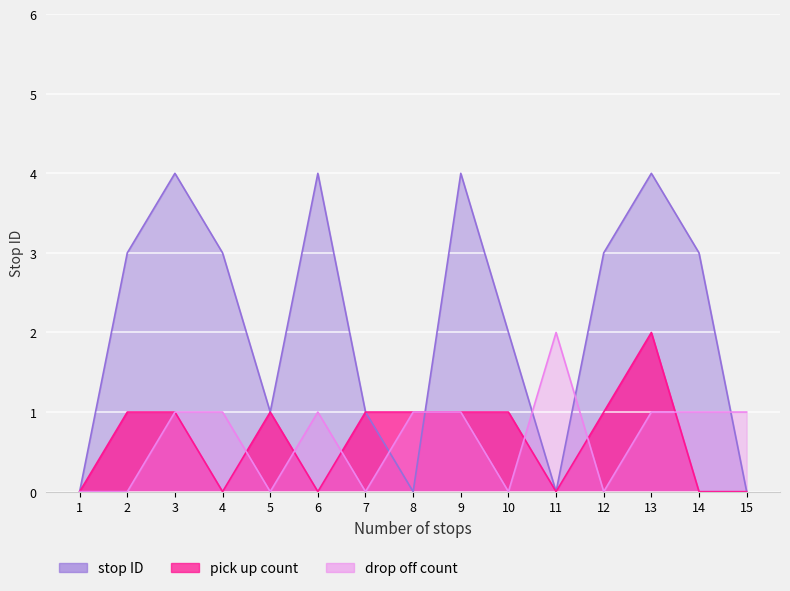

Which series has the largest total across all categories?

stop ID